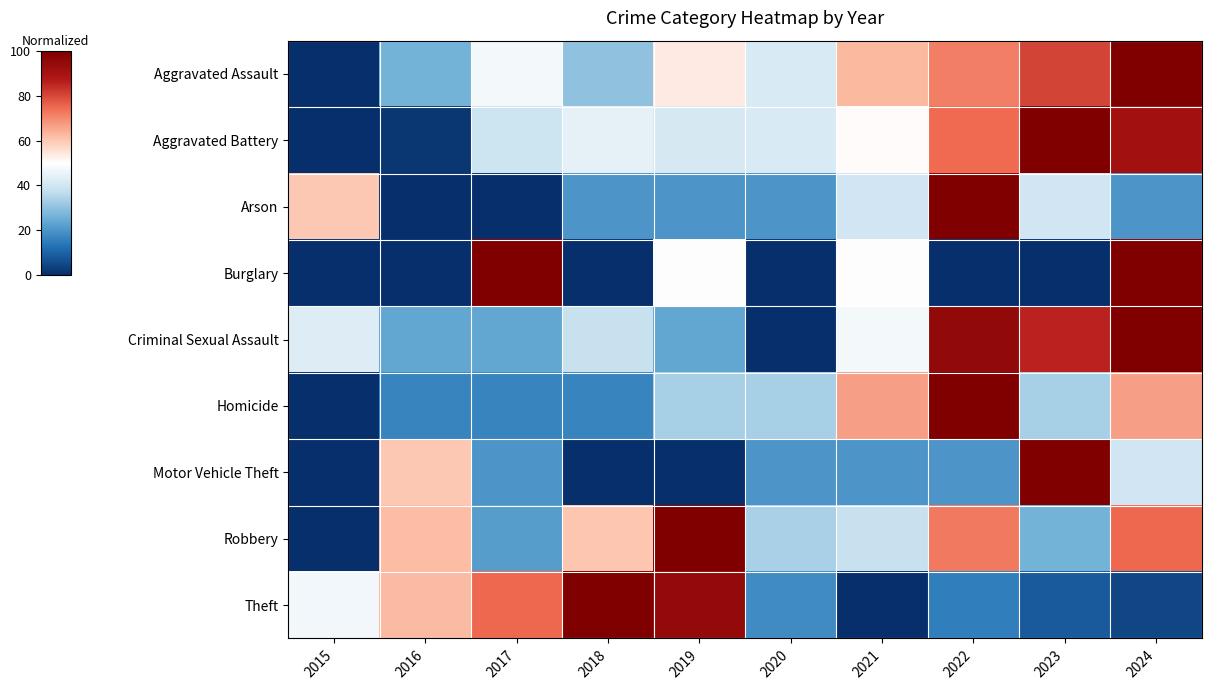

Which category has the lowest value across all series?

2015